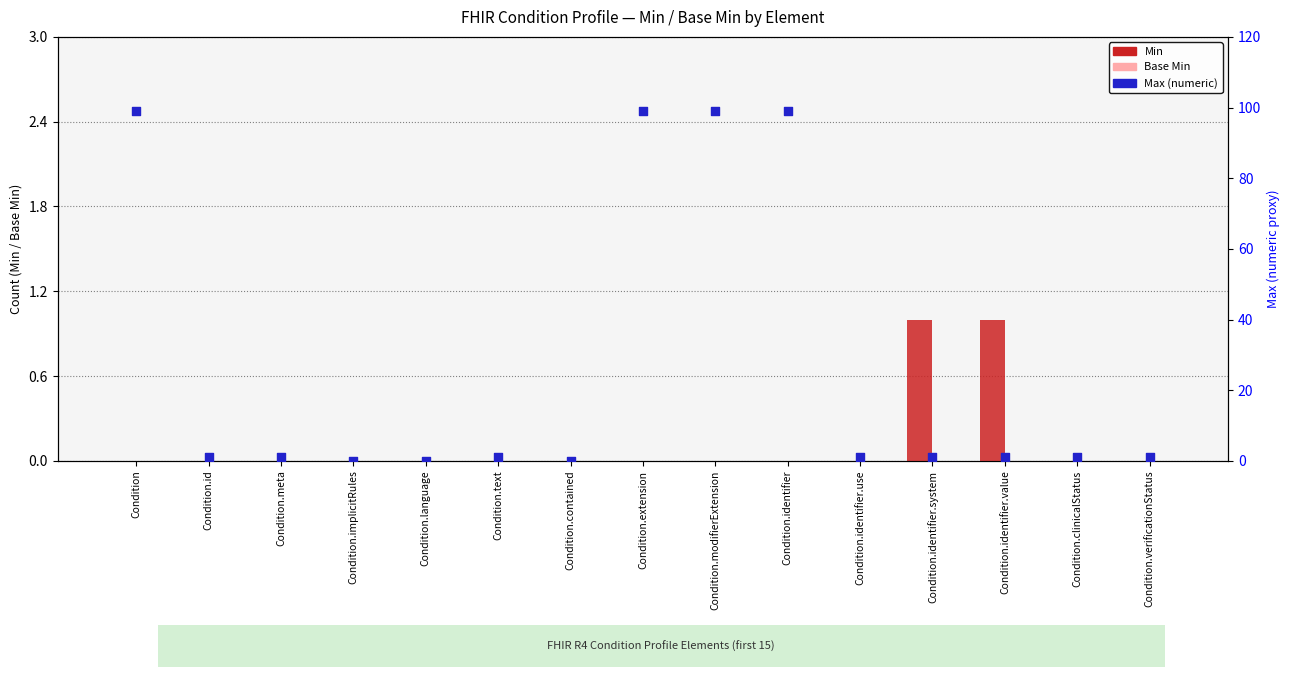

At which category is the sum across all series the highest?

Condition